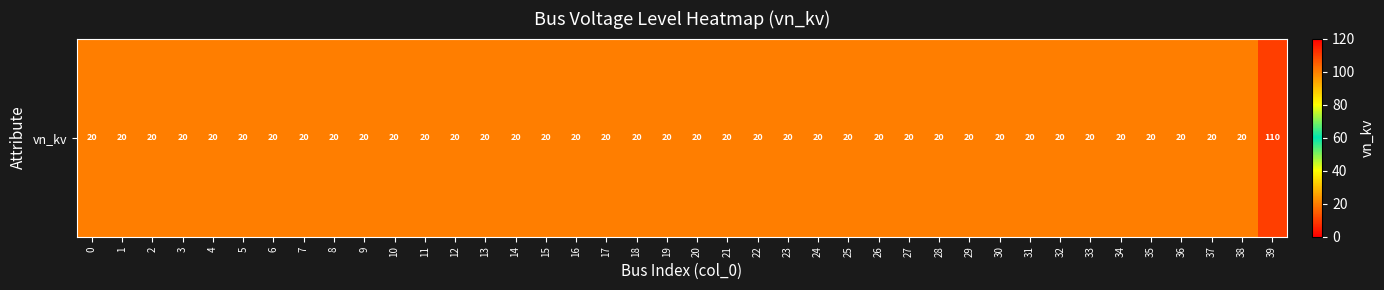

Reading left to right, list all the values displayed in this chart.

0=20	1=20	2=20	3=20	4=20	5=20	6=20	7=20	8=20	9=20	10=20	11=20	12=20	13=20	14=20	15=20	16=20	17=20	18=20	19=20	20=20	21=20	22=20	23=20	24=20	25=20	26=20	27=20	28=20	29=20	30=20	31=20	32=20	33=20	34=20	35=20	36=20	37=20	38=20	39=110